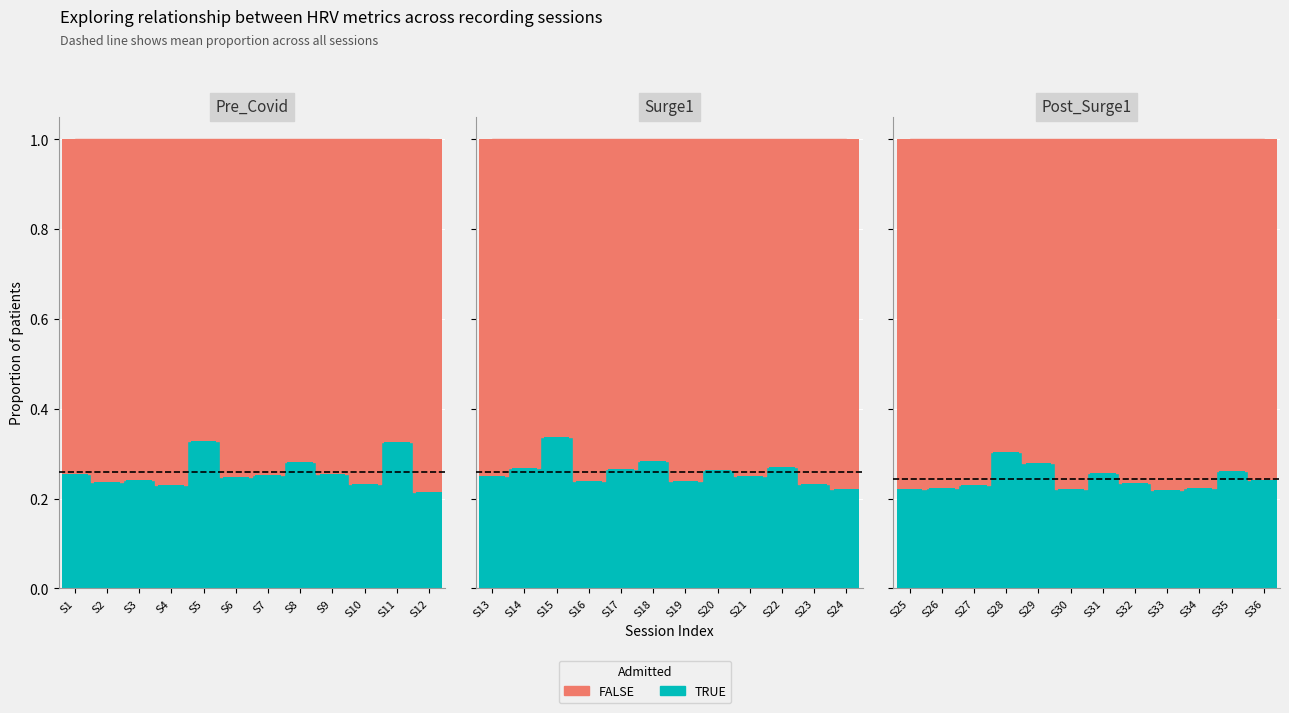

What is the difference between the maximum and minimum values in the TRUE series?

0.1